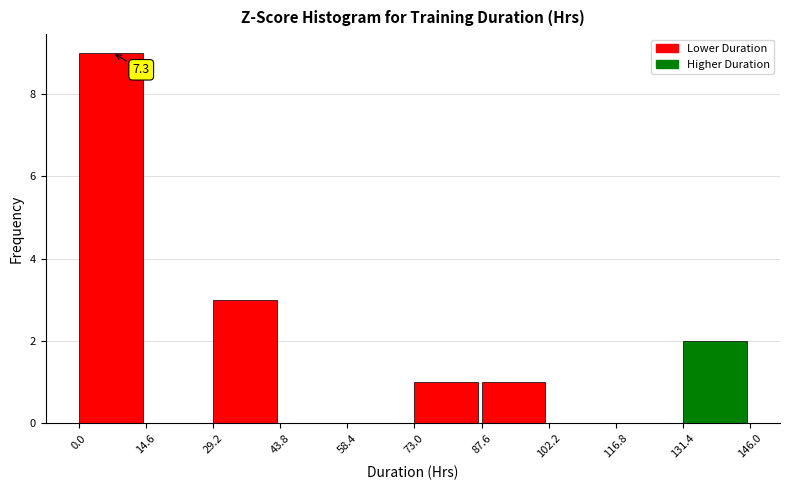

Over which range of the x-axis is the bar tallest?

0.0 to 14.6